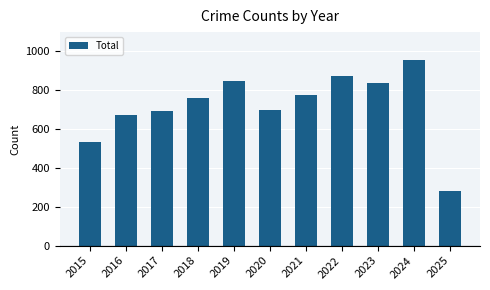

Is it true that the value at 2015 is 147?

False